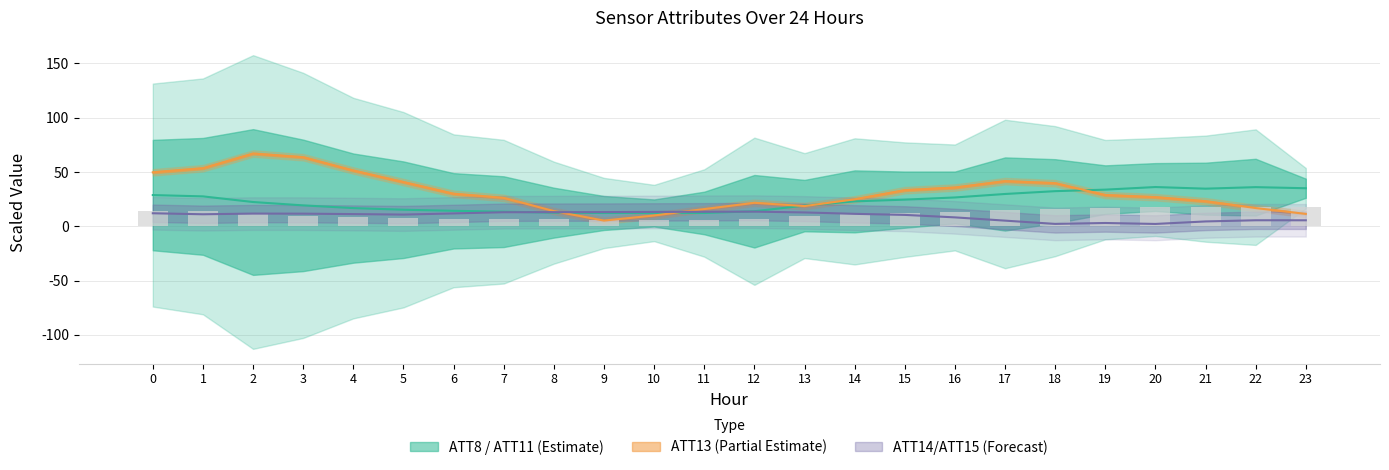

Which series has the largest total across all categories?

ATT13